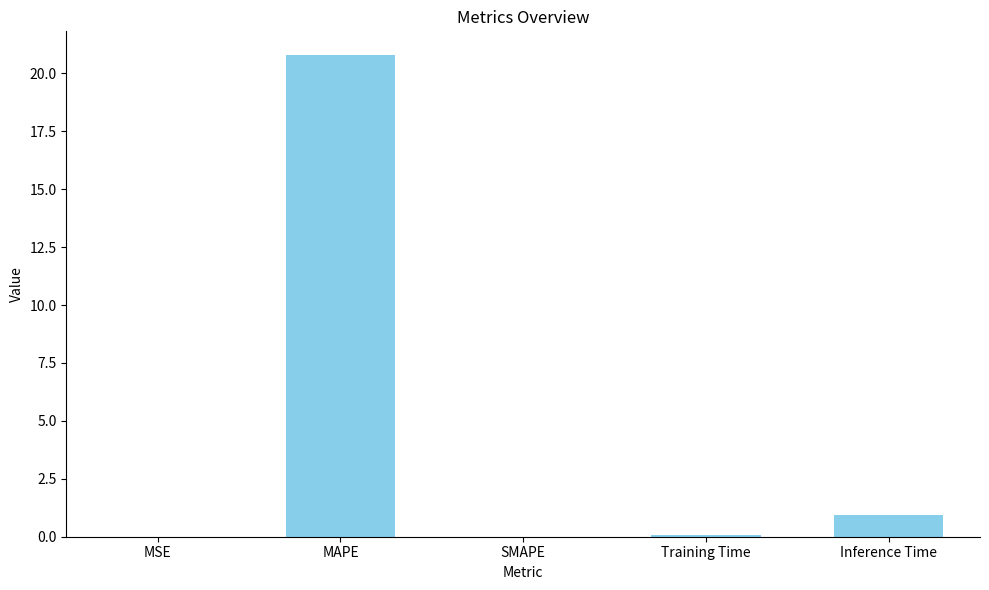

What is the greatest value displayed?

20.8